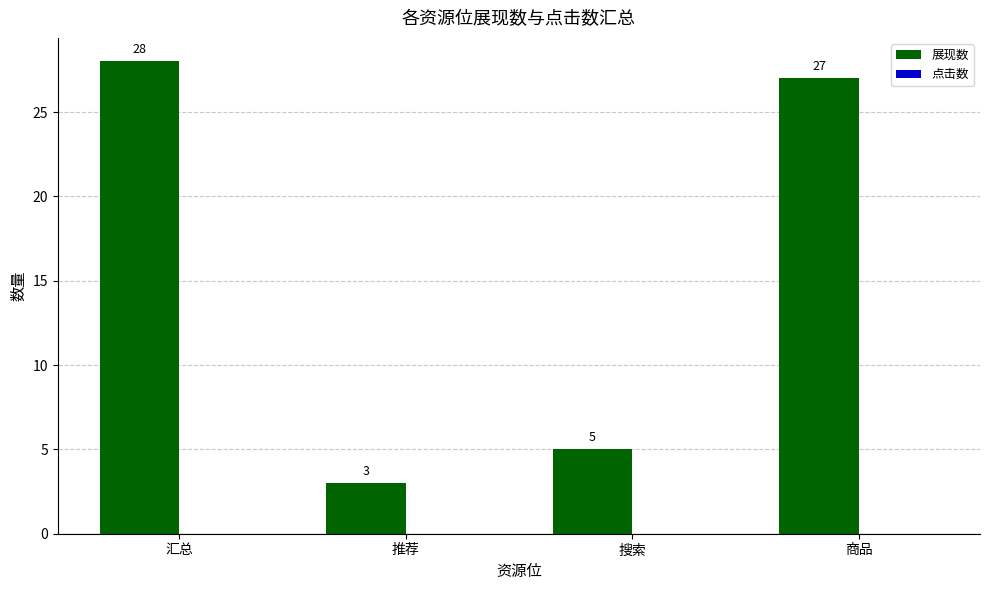

What is the value of the 2nd bar from the left?

3